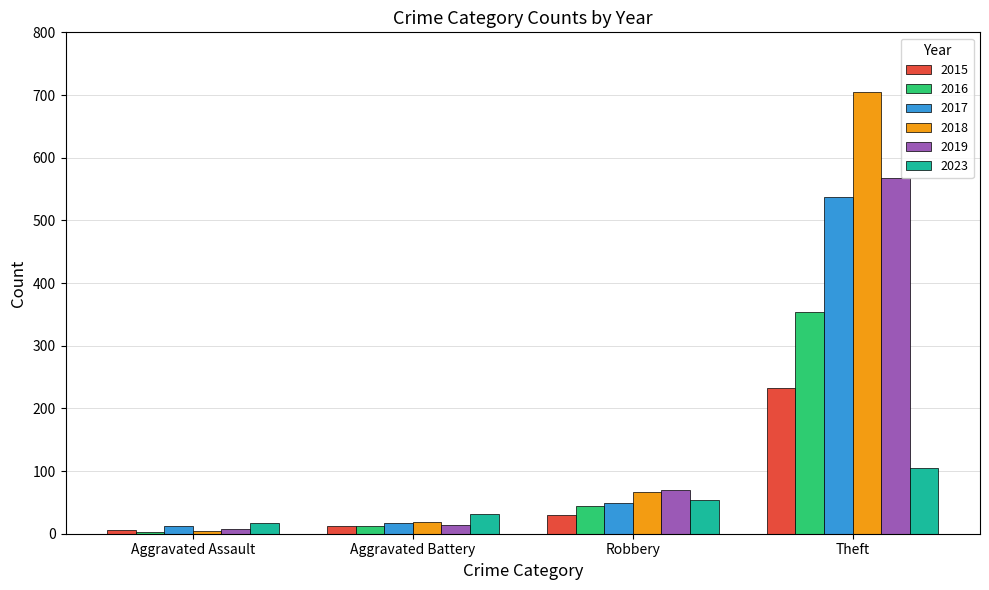

At how many categories does at least one series exceed 255?

1